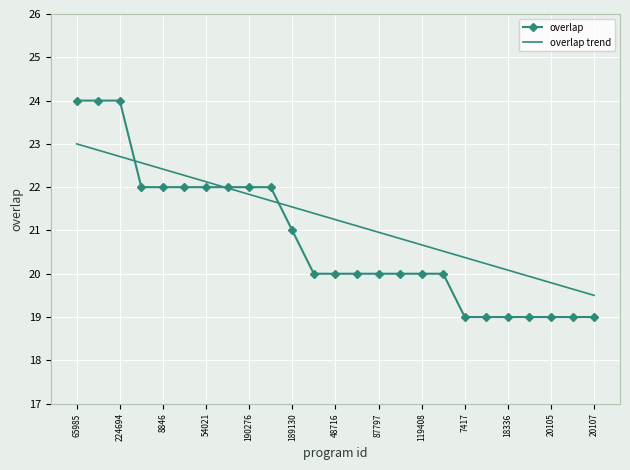

What is the maximum value for overlap?

24.0